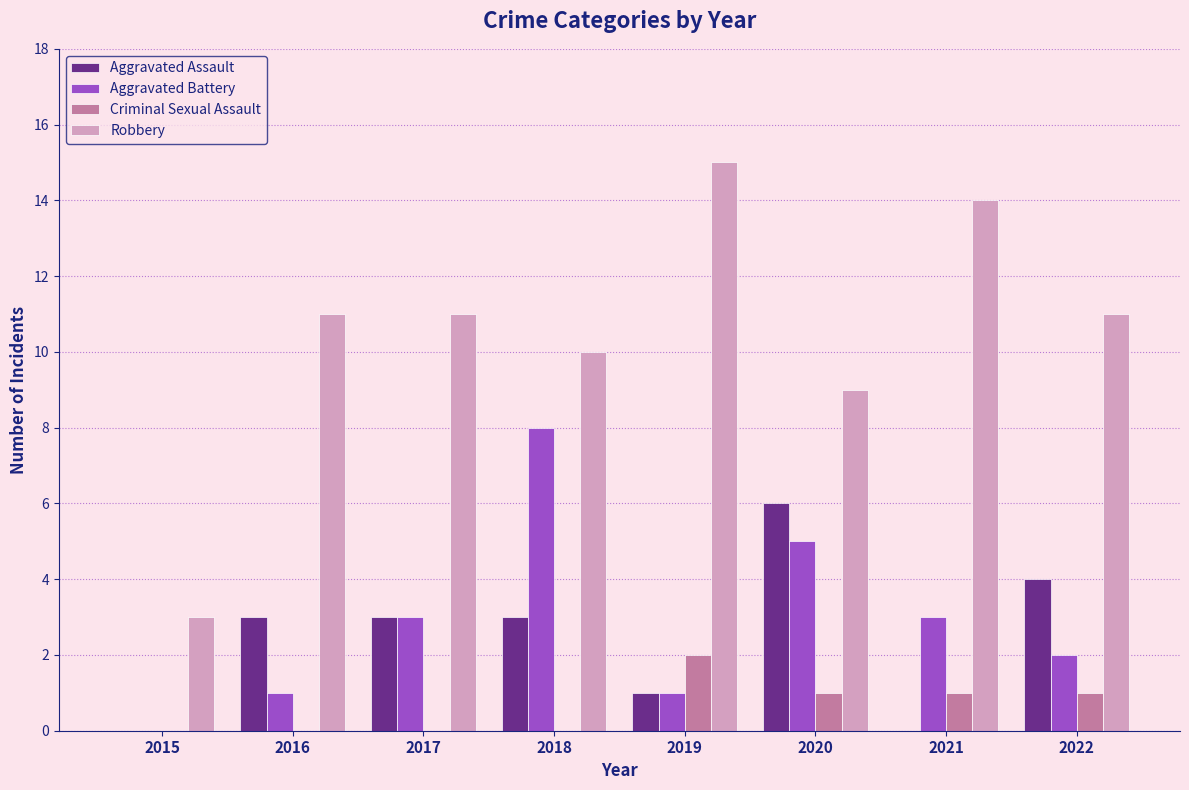

The Criminal Sexual Assault series shows 1 at 2021. True or false?

True